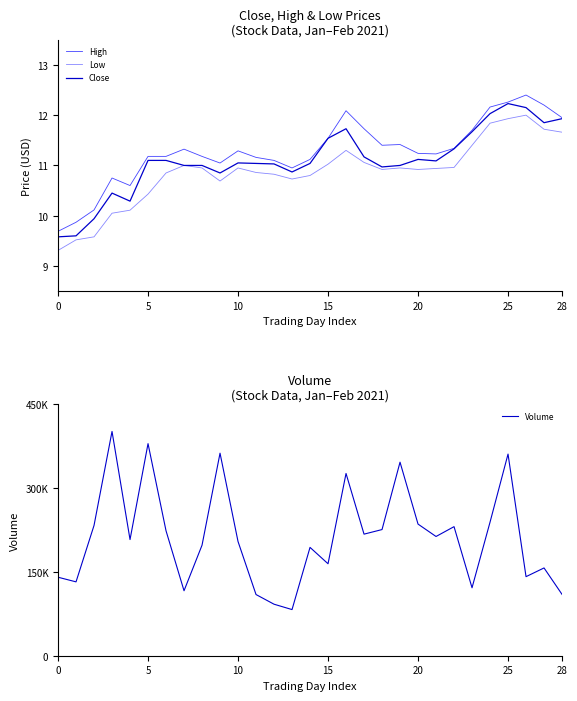

The High series shows 18.3 at 25. True or false?

False